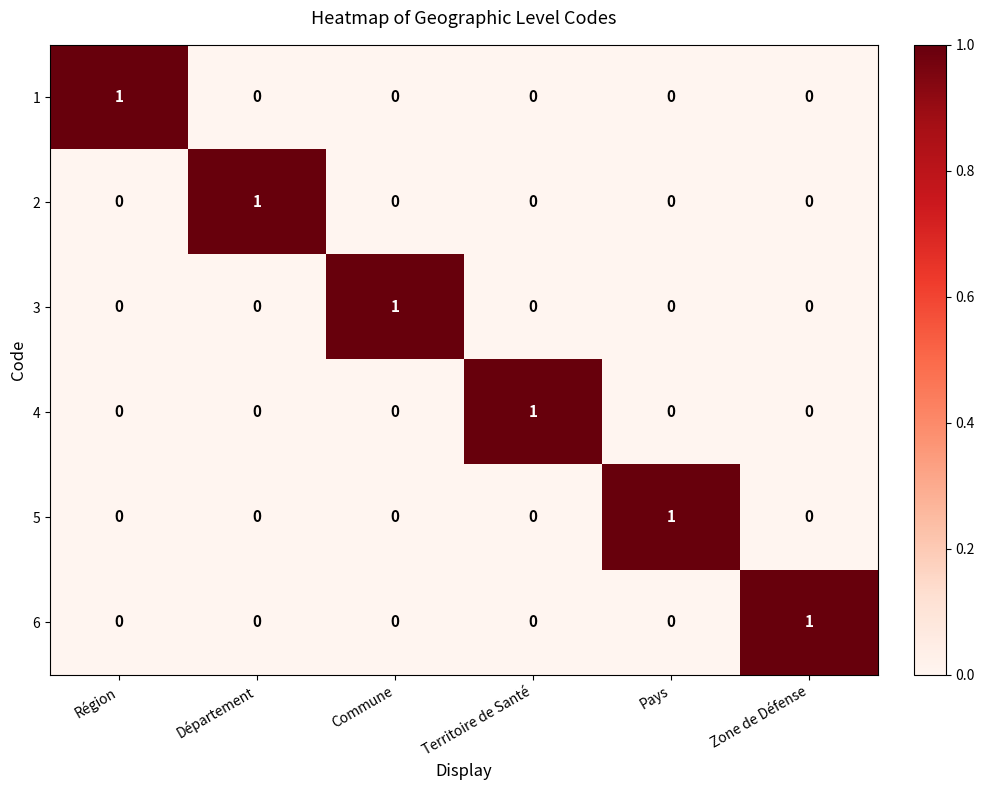

Count the number of categories in the chart.

6